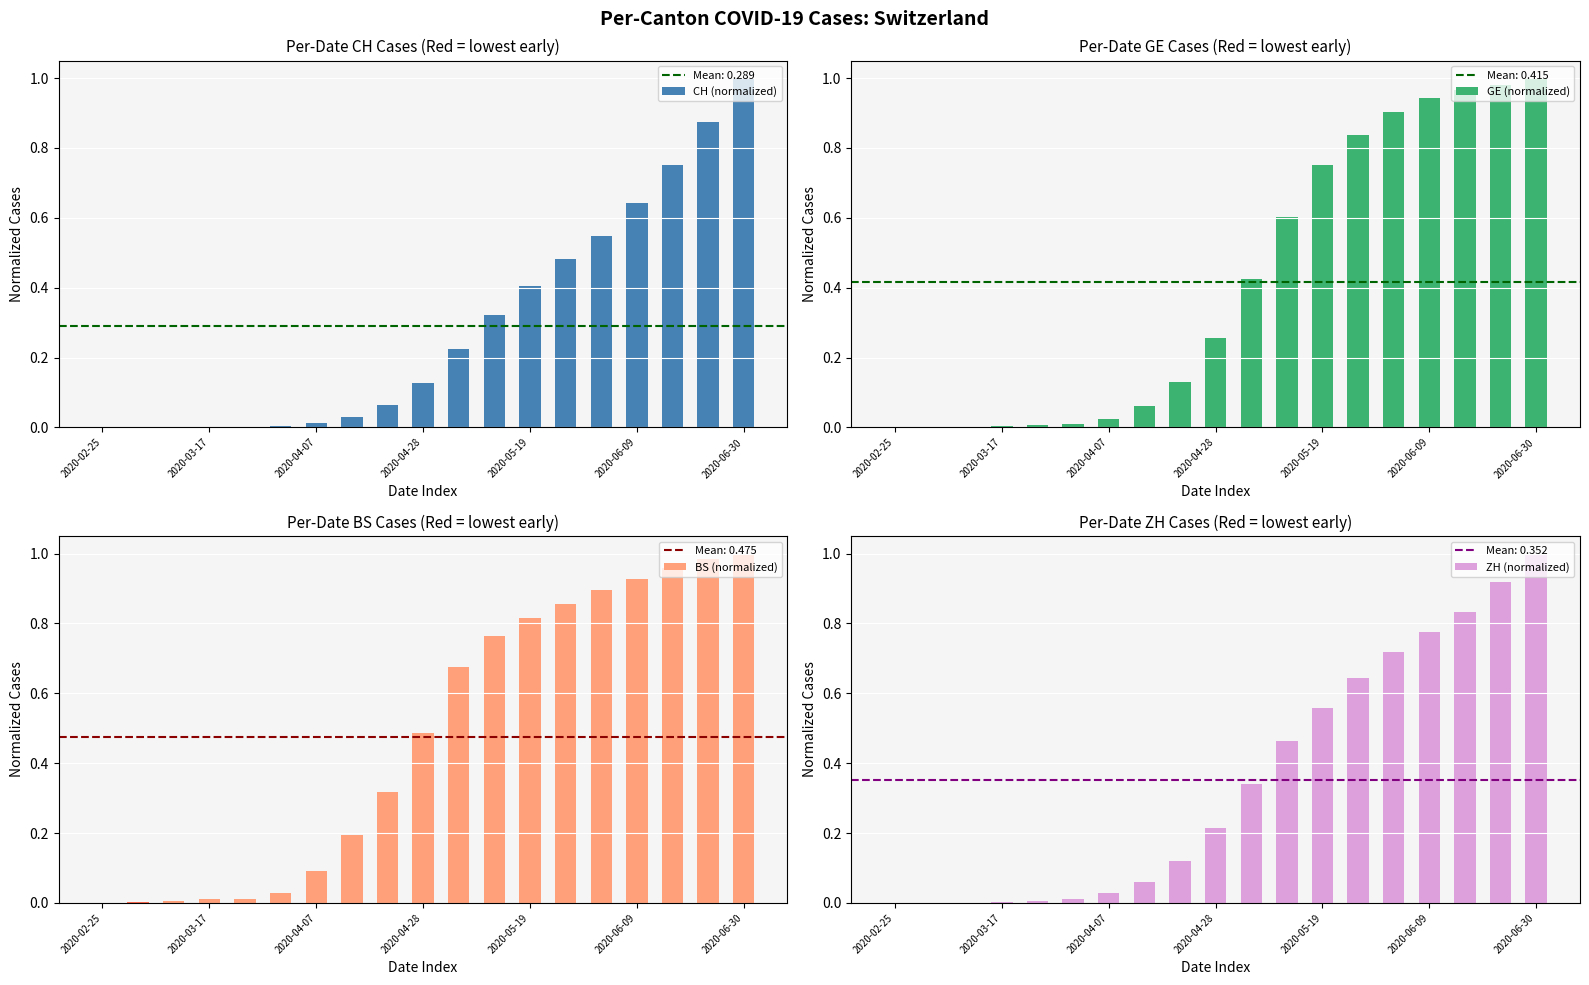

Are the bars grouped side by side (vs. stacked)?

Yes